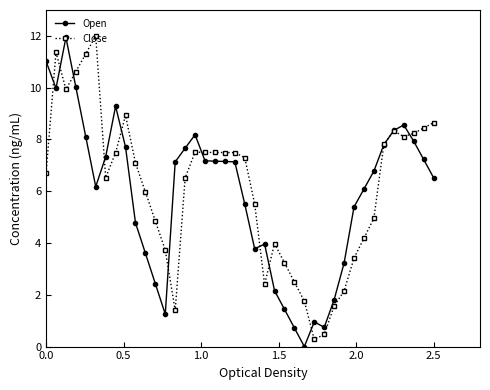

What is the highest value of the Close series?

12.0